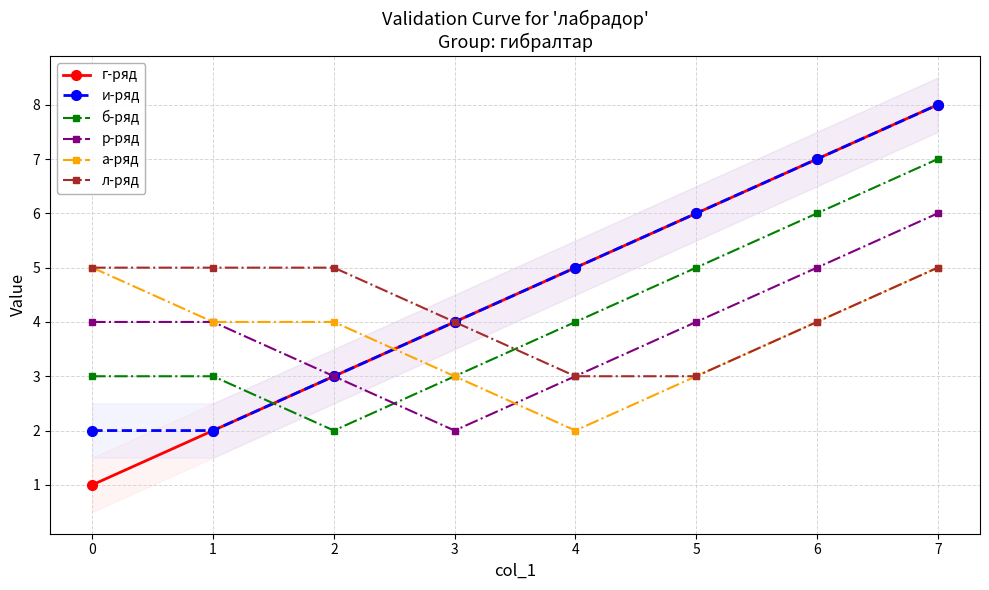

The value of и-ряд at 0 is 1. True or false?

False